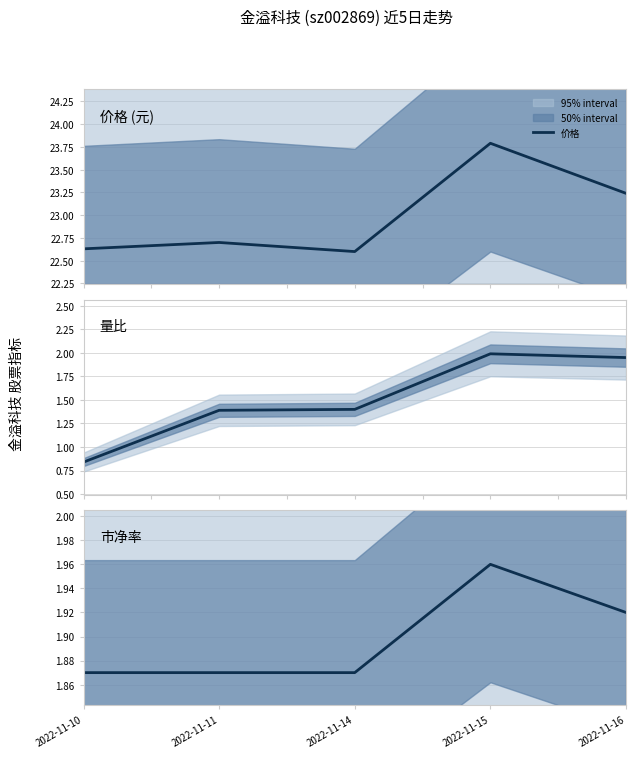

Reading right to left, extract all data points from this chart.

价格: 23.2	23.8	22.6	22.7	22.6
量比: 1.9	2.0	1.4	1.4	0.8
市净率: 1.9	2.0	1.9	1.9	1.9